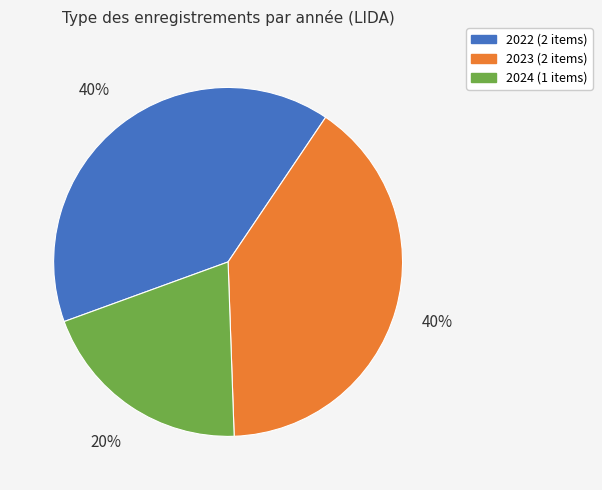

Does any single category account for the majority?

No